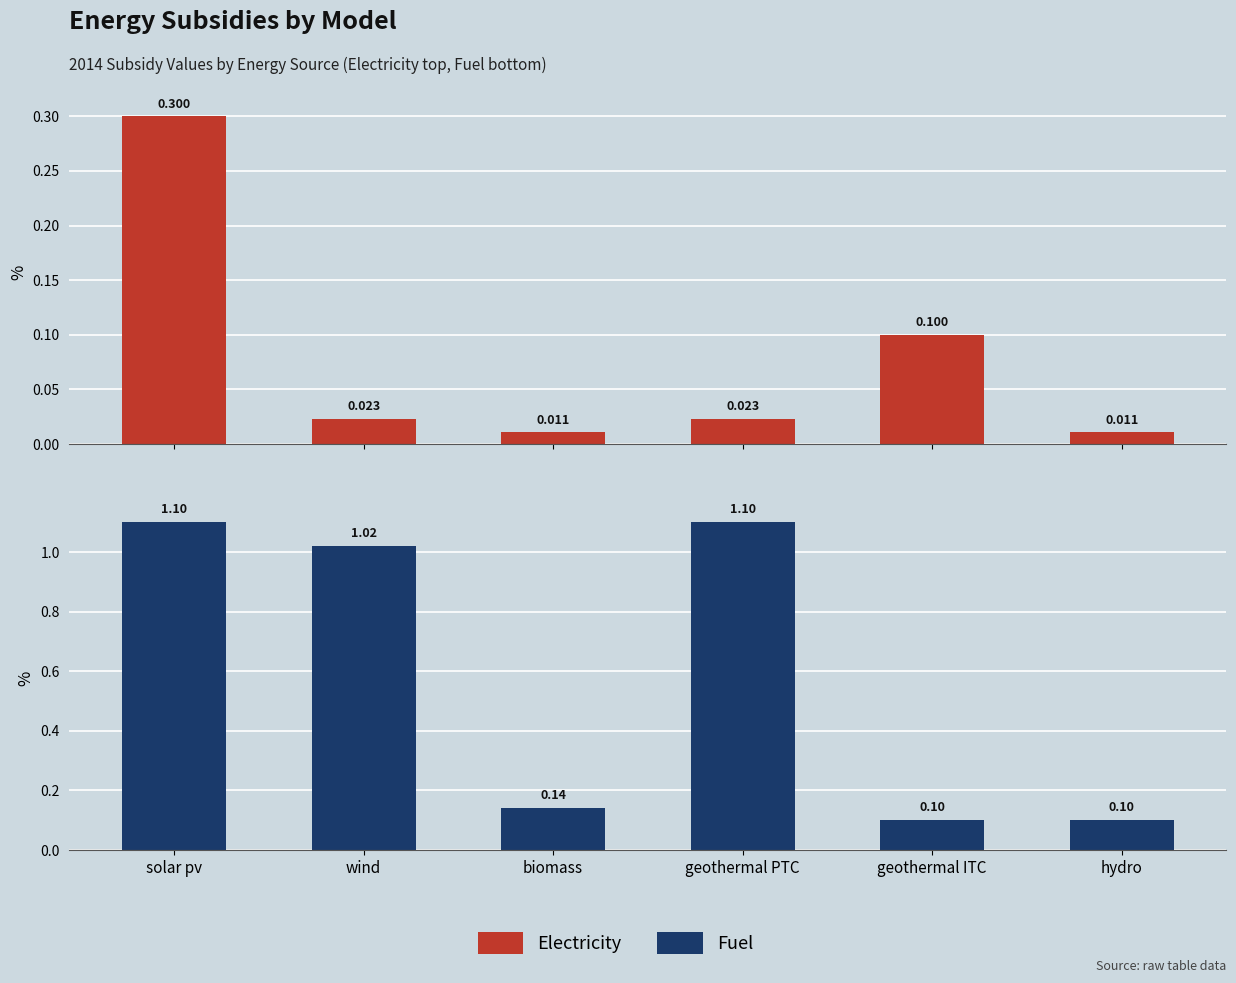

Which series has the largest range (max minus min)?

Fuel